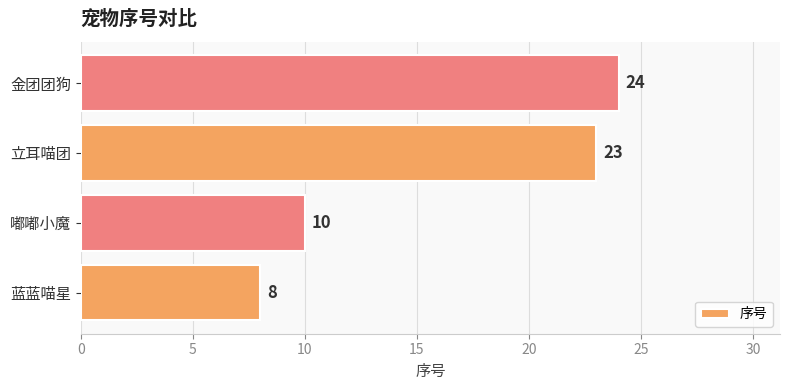

Where is the data nearest to the value 16?

嘟嘟小魔